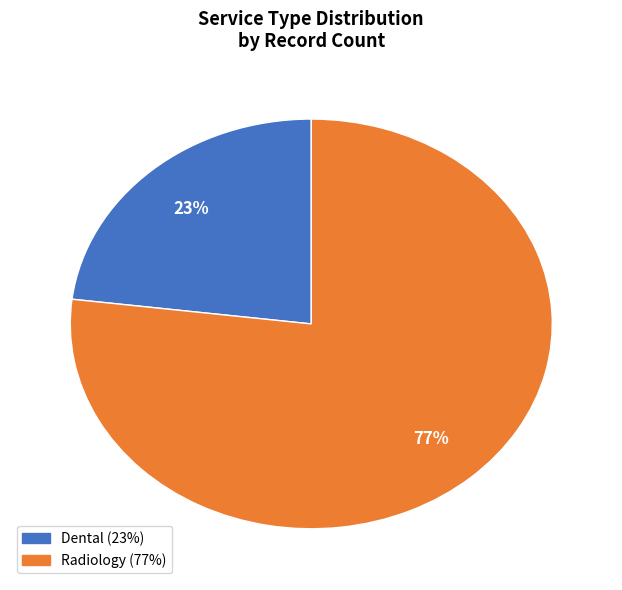

To the nearest percent, what is the average slice percentage?

50%